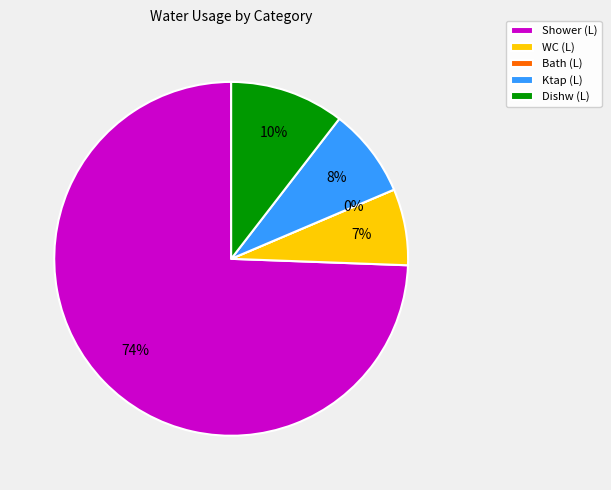

What percentage is the WC (L) slice, to the nearest percent?

7%